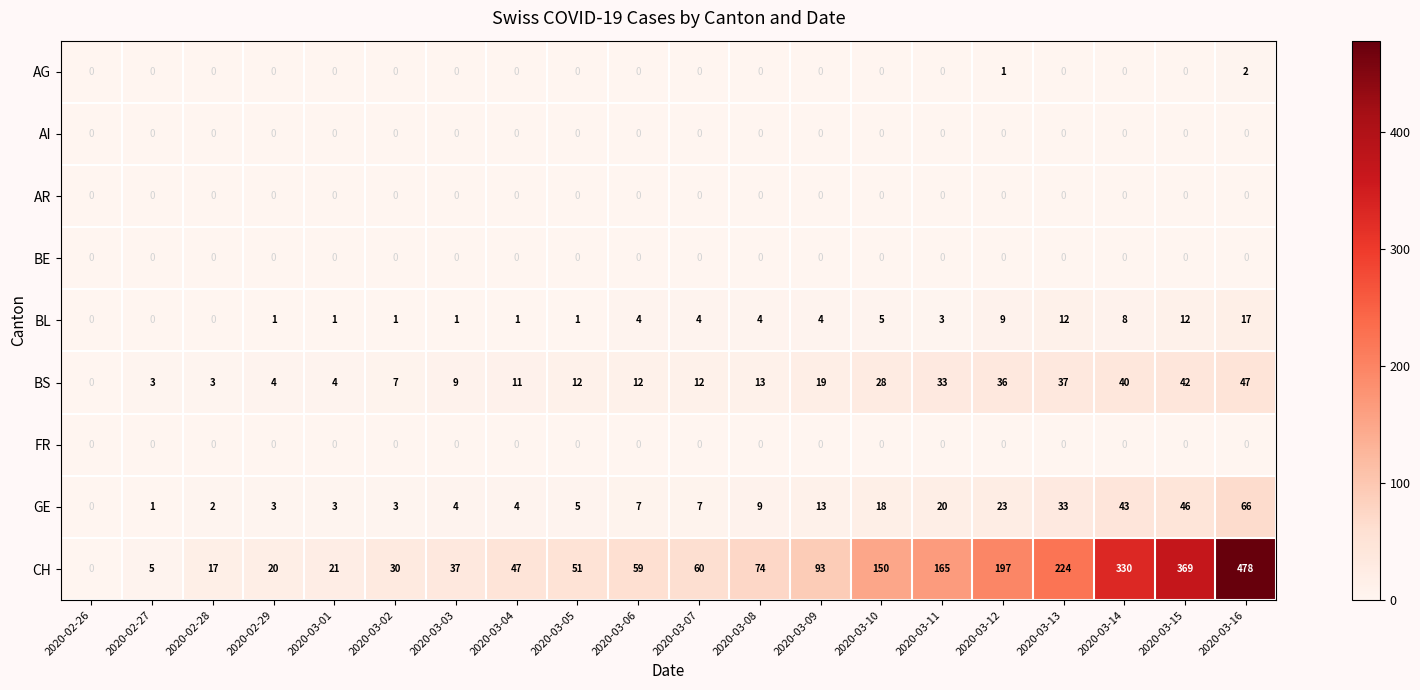

At which label is CH closest to 239?

2020-03-13